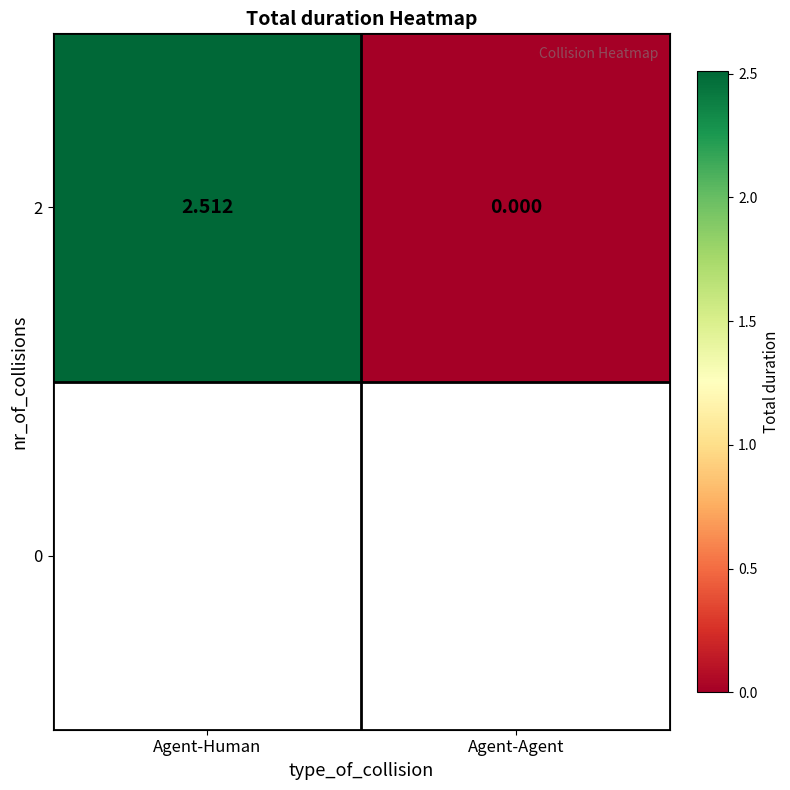

Read the value at Agent-Human.

2.5